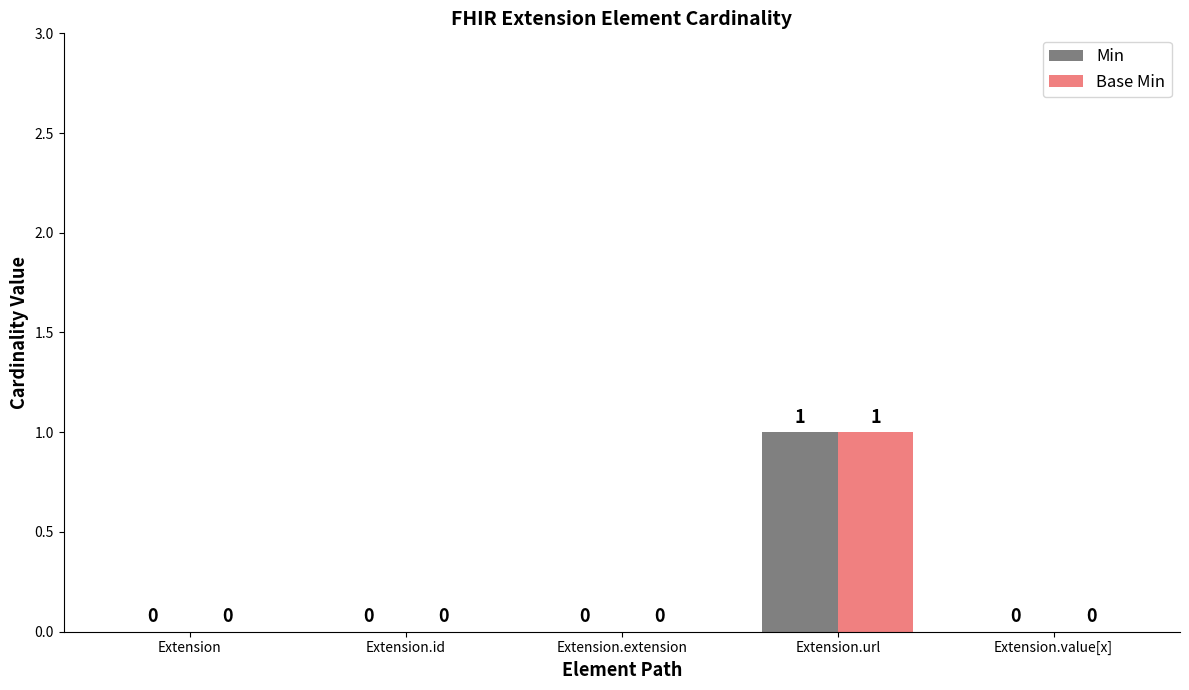

What is the difference between the Base Min values at Extension.extension and Extension.url?

1